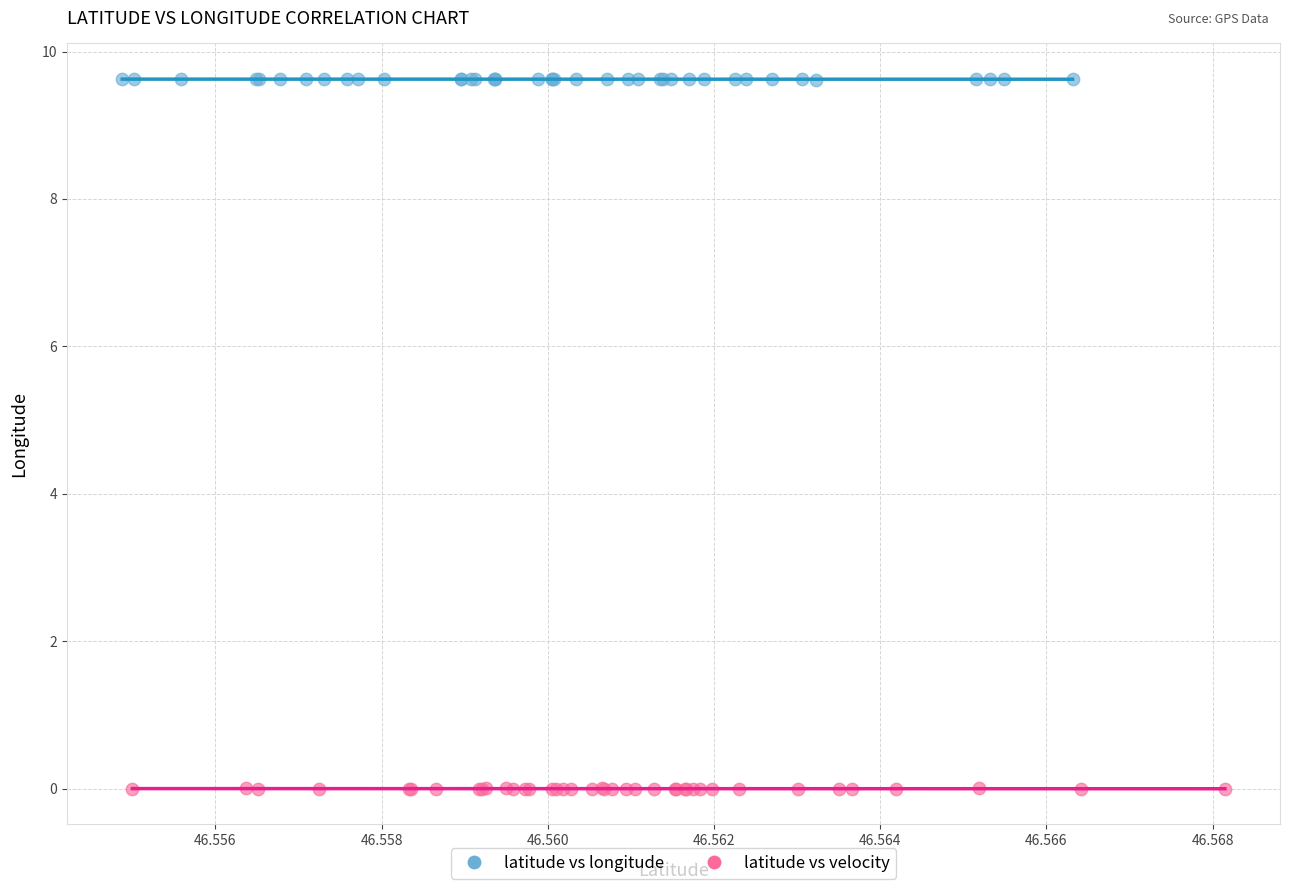

Which series contains the highest Y value?

latitude vs longitude